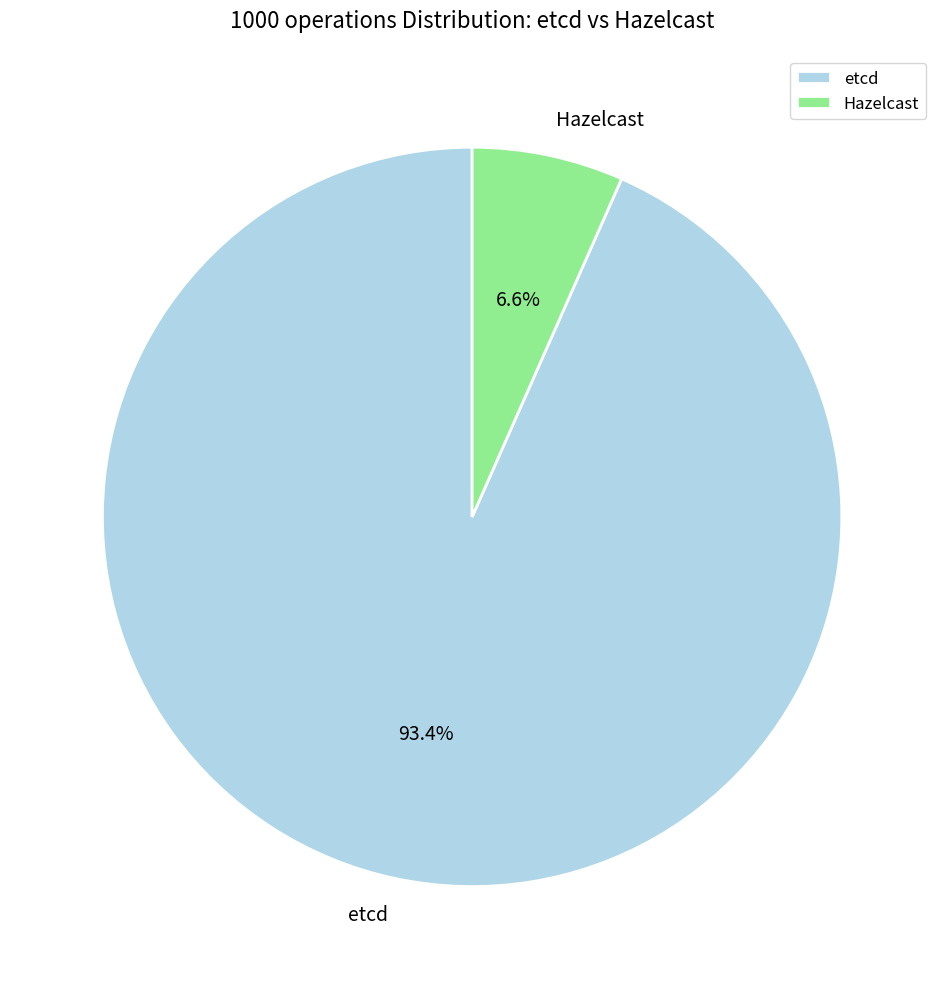

Count the number of slices in the pie.

2